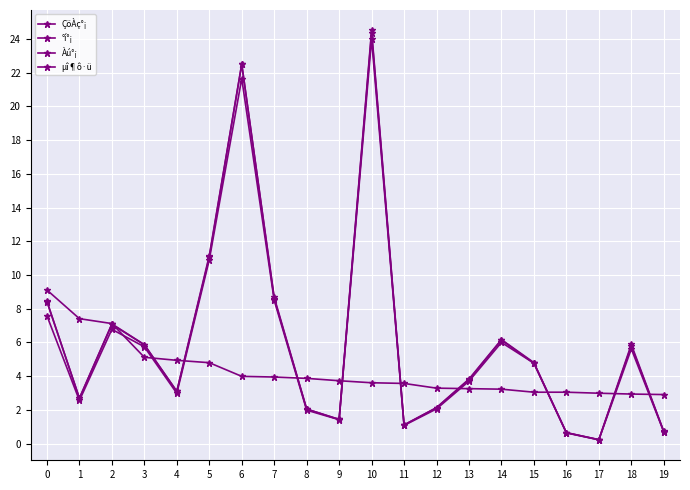

How many lines are shown in the chart?

4